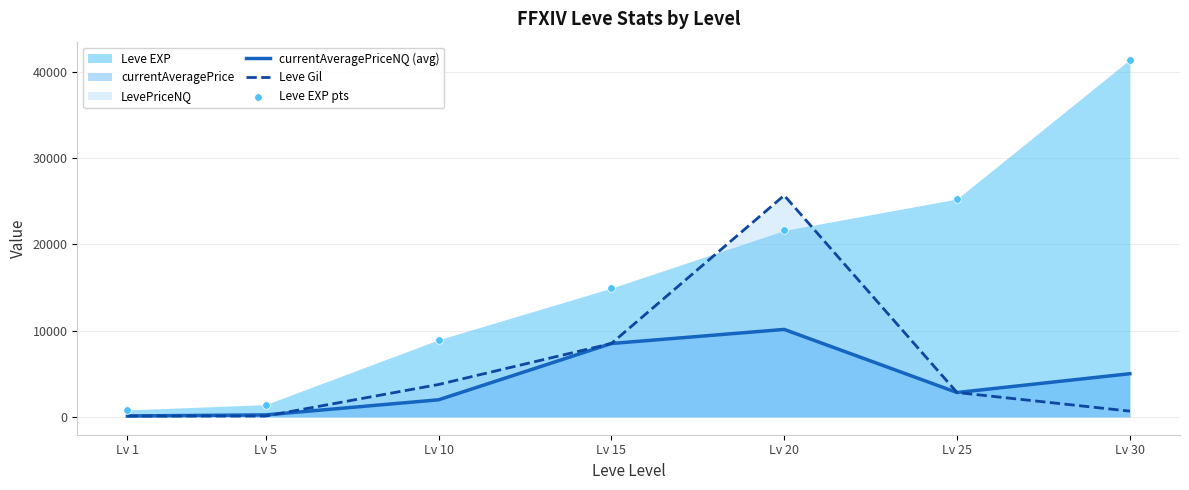

Which series has the largest total across all categories?

Leve EXP pts